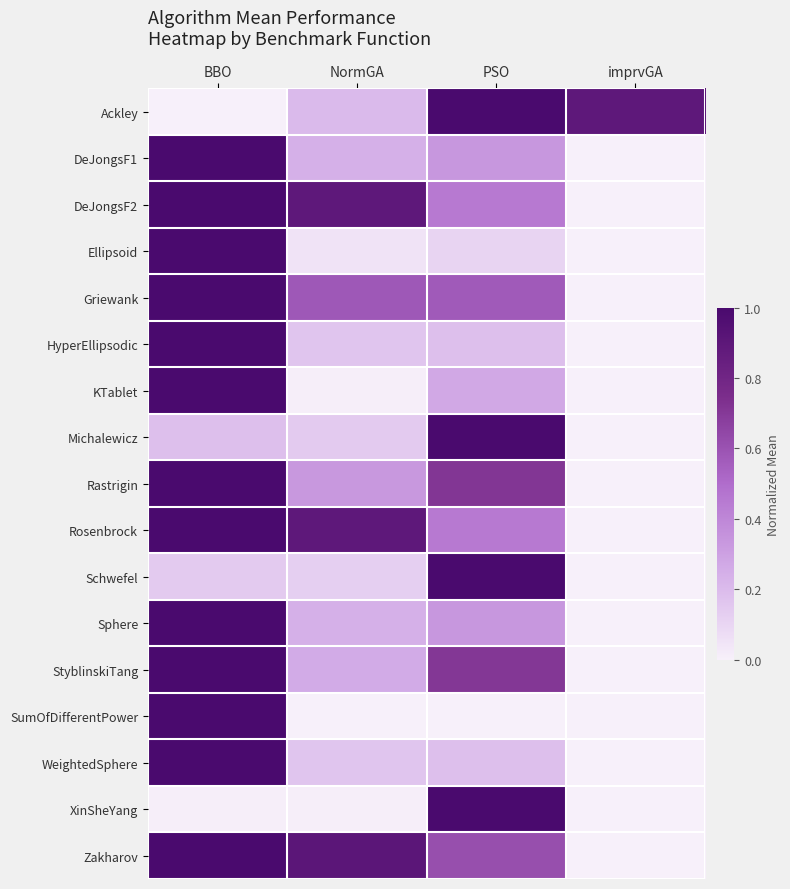

Which series has the largest range (max minus min)?

Ackley